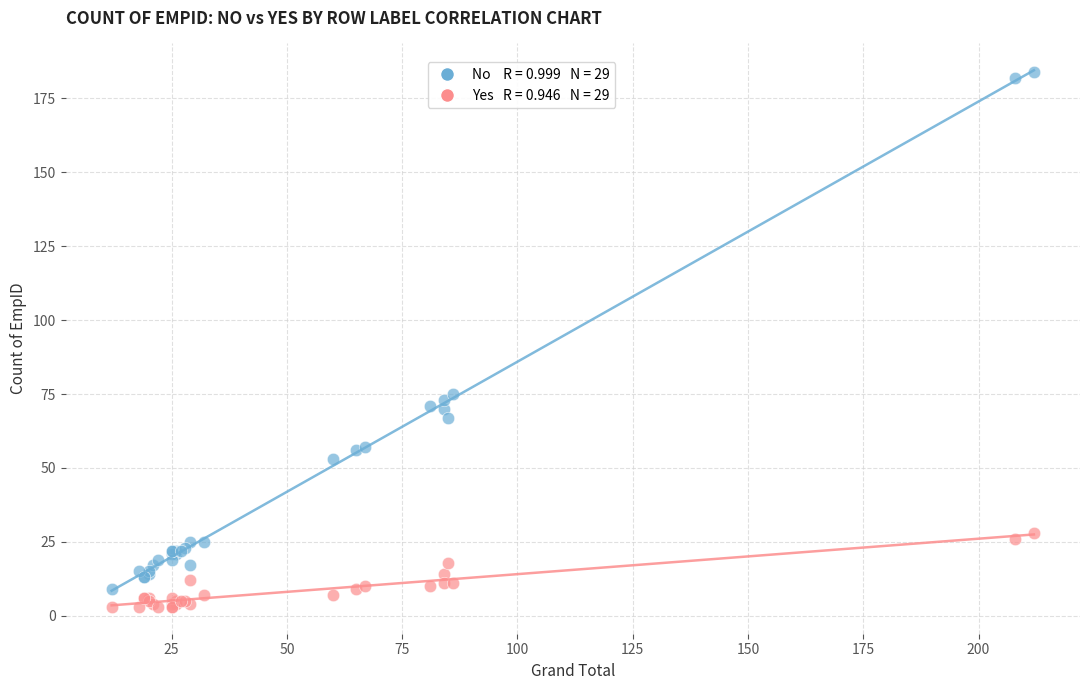

Across all series, what Y value is closest to 93?

75